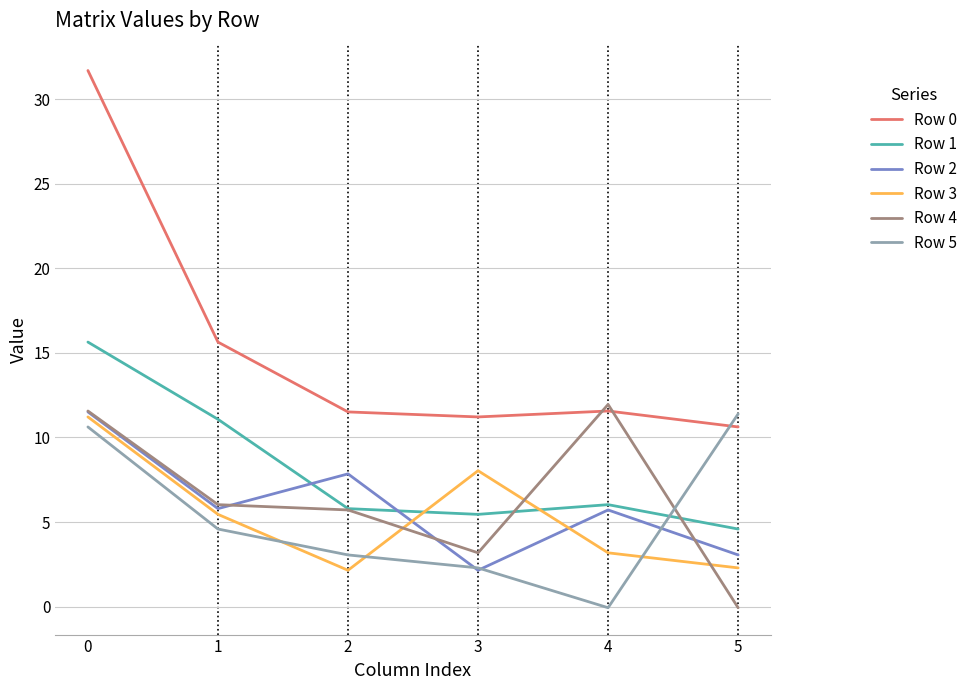

What is the smallest value displayed?

-0.1